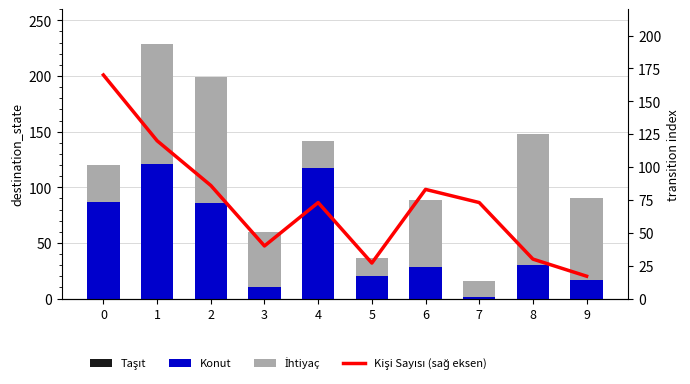

What are all the series names shown in the legend?

Taşıt, Konut, İhtiyaç, Kişi Sayısı (sağ eksen)